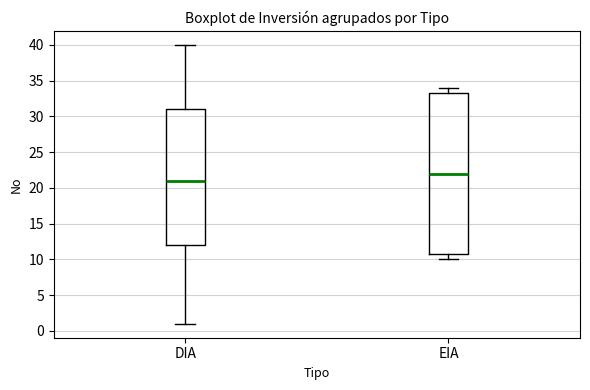

Where does the median line of the box for DIA sit on the y-axis? The values are not printed on the chart, so give them approximately, as read against the axis.

21.0